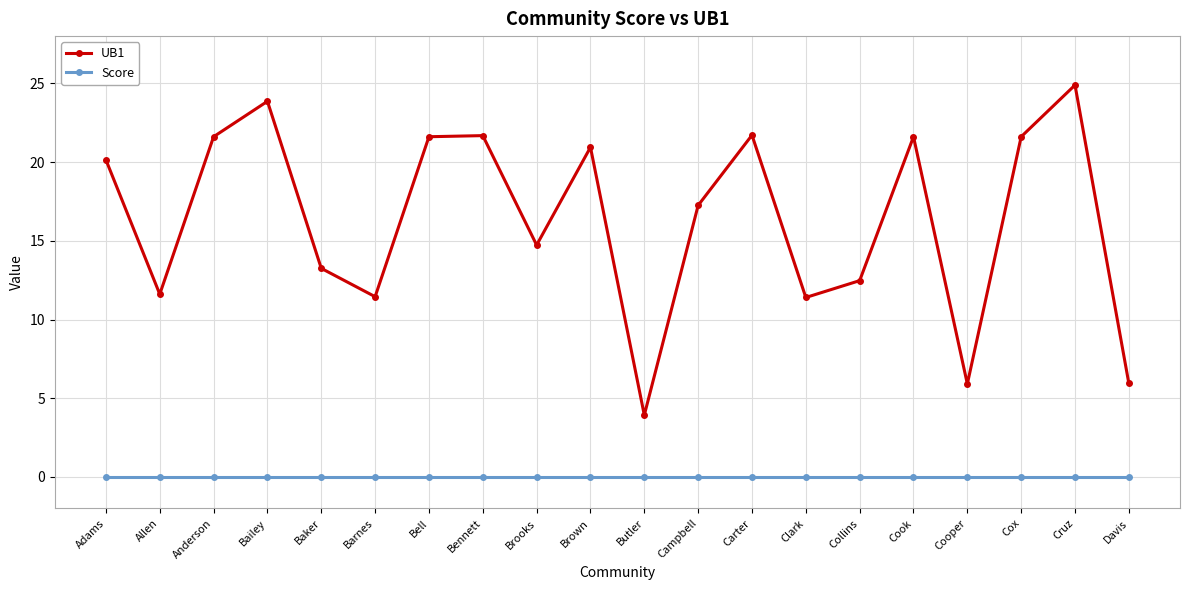

What is the label of the 1st point from the right?

Davis